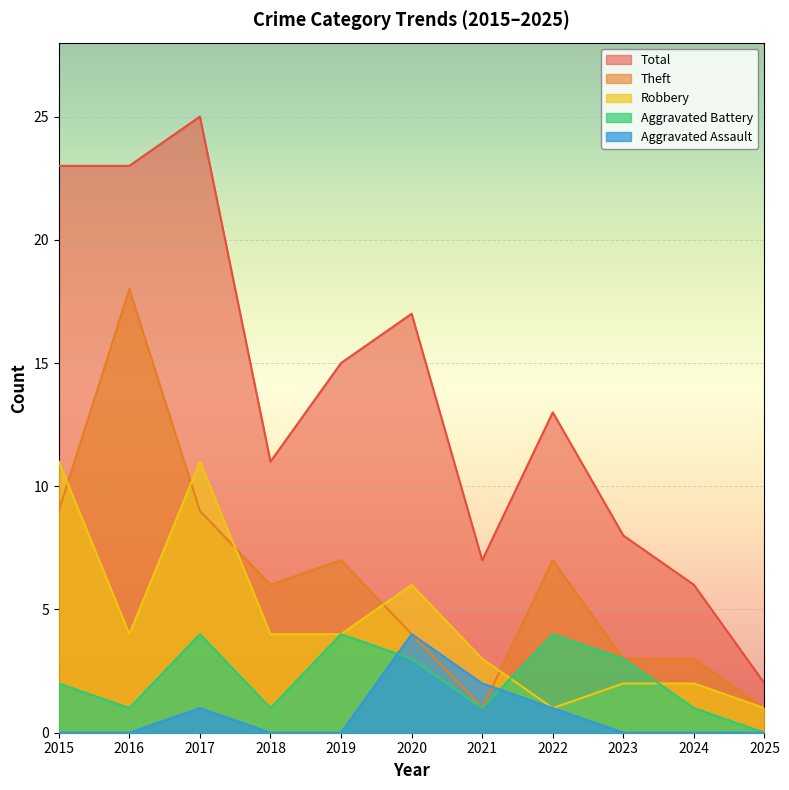

True or false: Aggravated Assault and Theft cross at least once.

True